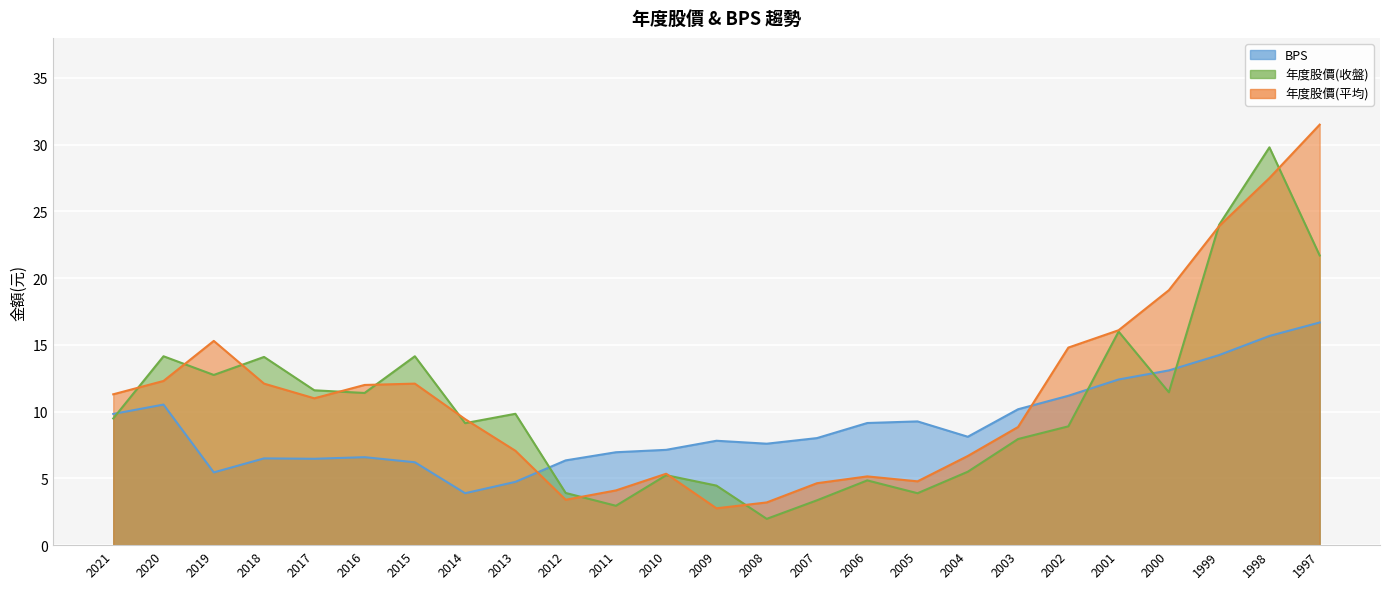

The 年度股價(平均) series shows 12.1 at 2015. True or false?

True